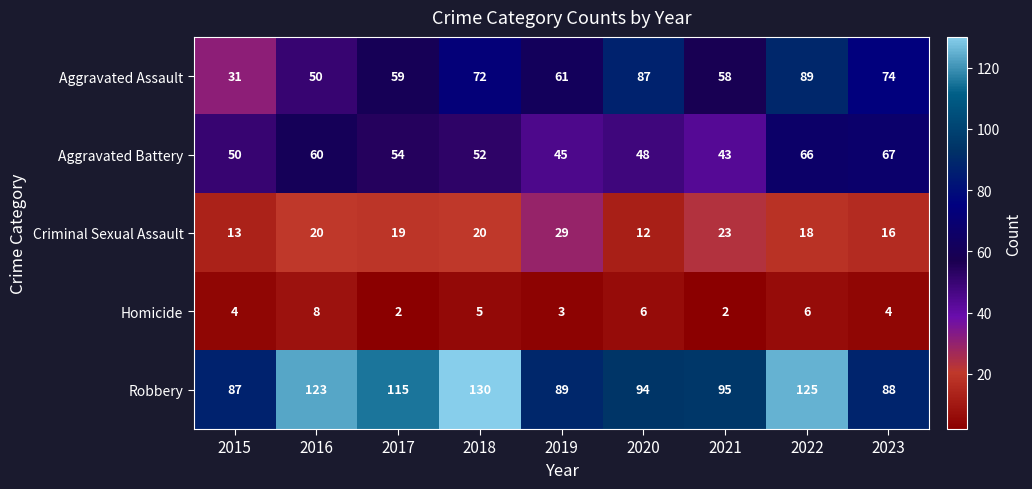

What is the average value of the Homicide series?

4